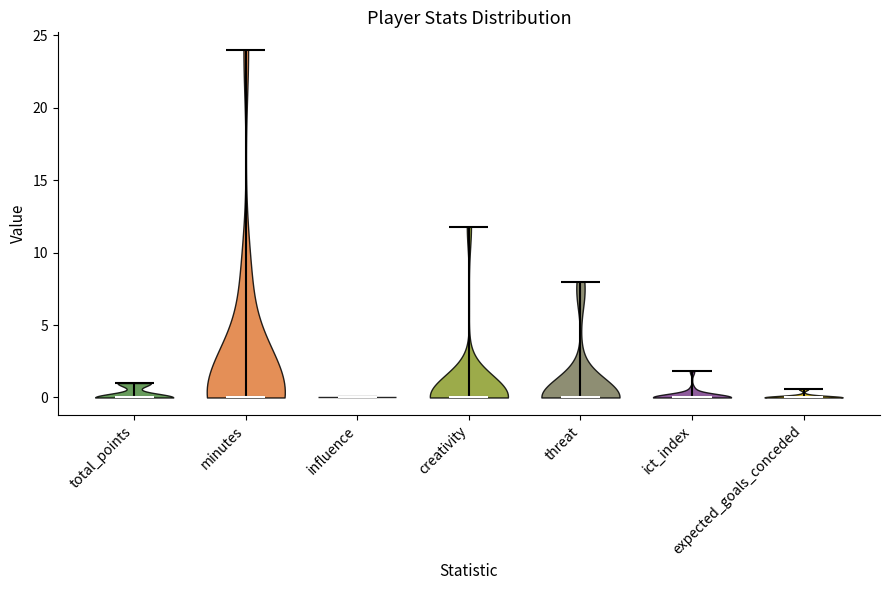

Reading left to right, read every violin against the y-axis: where its median line is, and the lowest and highest points it reaches. The values are not printed on the chart, so give them approximately, as read against the axis.

total_points: median line 0.0, lowest point 0.0, highest point 1.0
minutes: median line 0.0, lowest point 0.0, highest point 24.0
influence: median line 0.0, lowest point 0.0, highest point 0.0
creativity: median line 0.0, lowest point 0.0, highest point 12.0
threat: median line 0.0, lowest point 0.0, highest point 8.0
ict_index: median line 0.0, lowest point 0.0, highest point 2.0
expected_goals_conceded: median line 0.0, lowest point 0.0, highest point 0.5